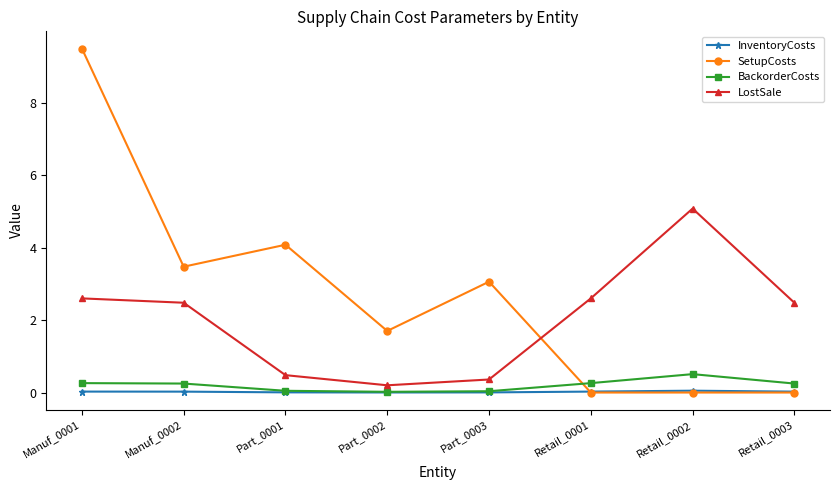

How many intersections are there between LostSale and SetupCosts?

1